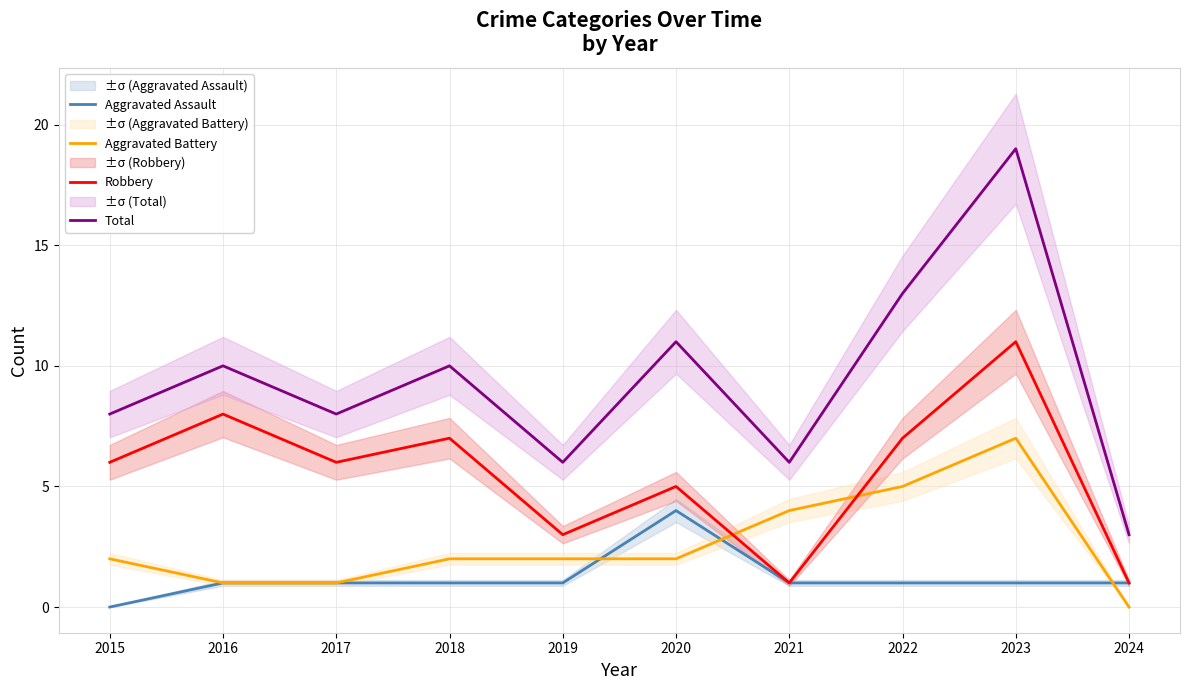

Which has a higher value, 2016 or 2024?

2016